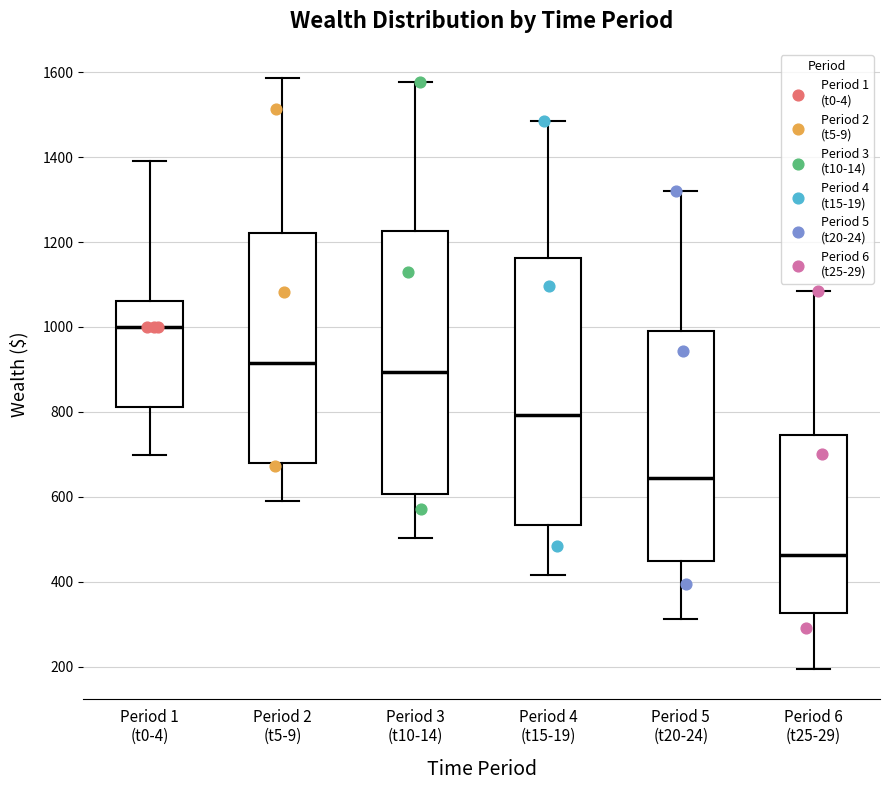

Which box's median line is the highest?

Period 1 (t0-4)